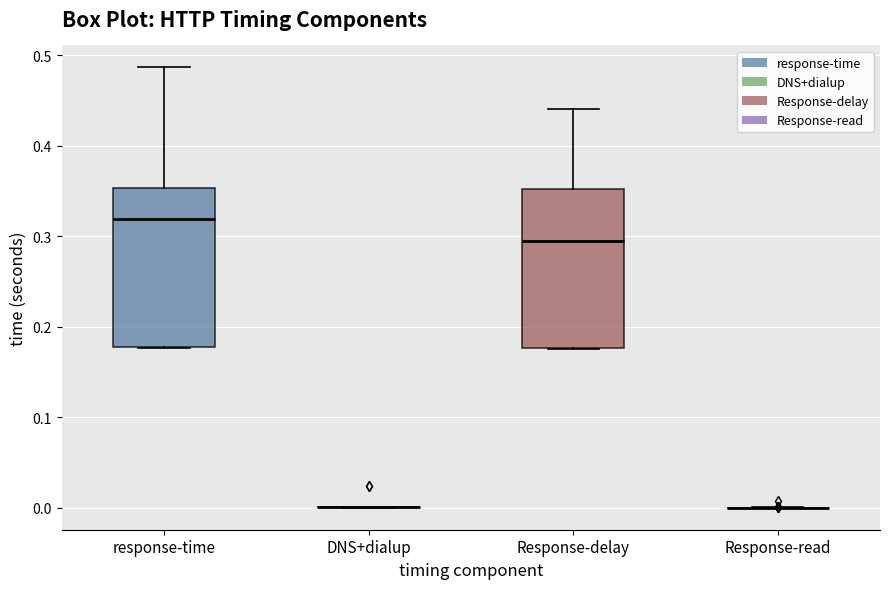

Reading left to right, transcribe this box plot: for each box, give where its median line is, the range the box spans, and where its two whiskers end, as read against the y-axis. The values are not printed on the chart, so give them approximately, as read against the axis.

response-time: median 0.32, box 0.18 to 0.35, whiskers 0.18 to 0.49
DNS+dialup: box collapsed to a line at 0.00, whiskers 0.00 to 0.00
Response-delay: median 0.30, box 0.18 to 0.35, whiskers 0.18 to 0.44
Response-read: box collapsed to a line at 0.00, whiskers 0.00 to 0.00